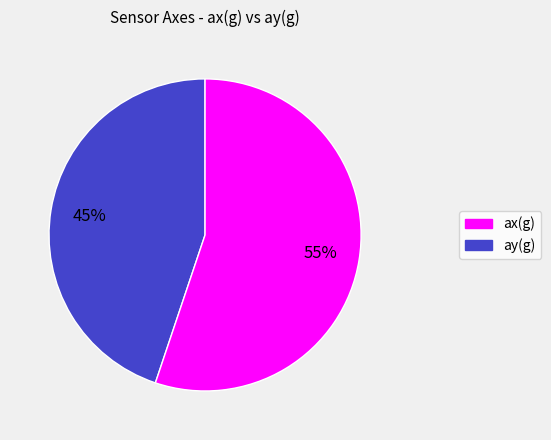

Is there any slice that represents more than half of the pie?

Yes